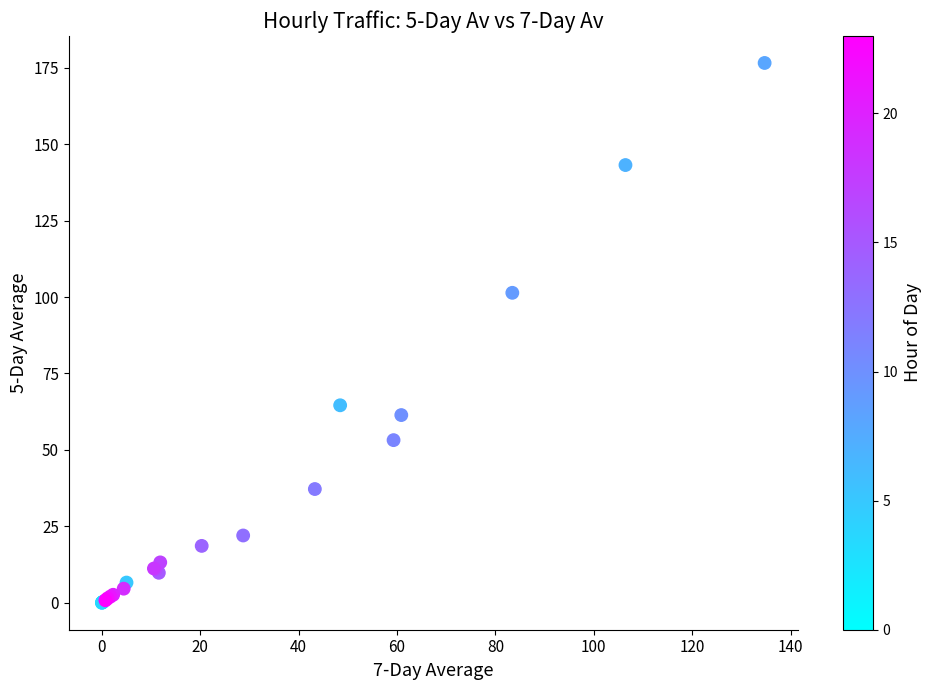

What Y value in the scatter plot is closest to 88?

101.4